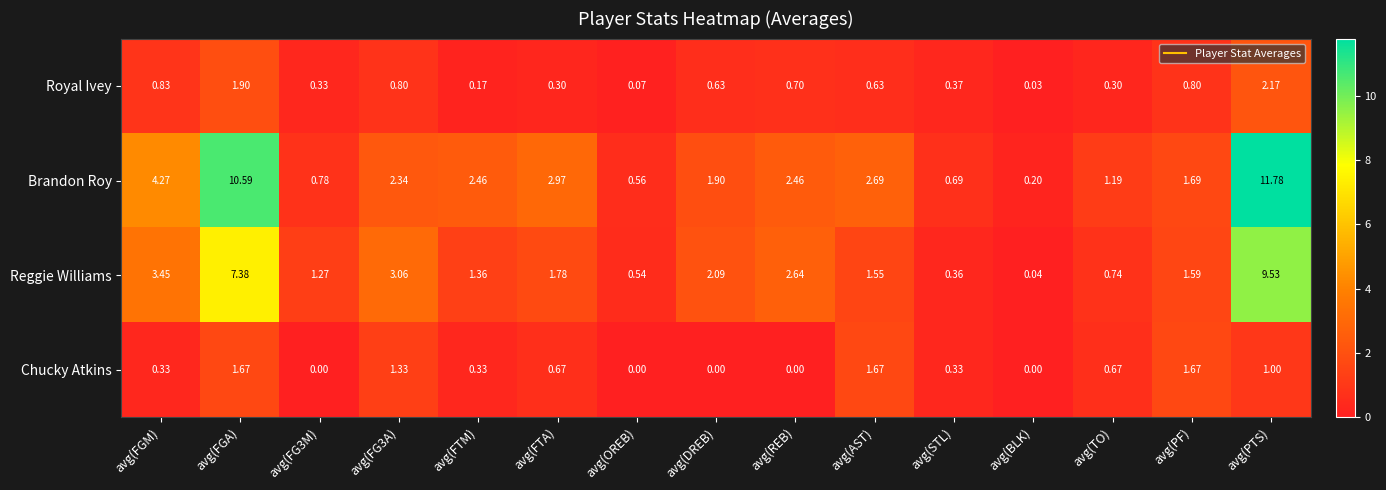

At which label is Brandon Roy closest to 5?

avg(FGM)